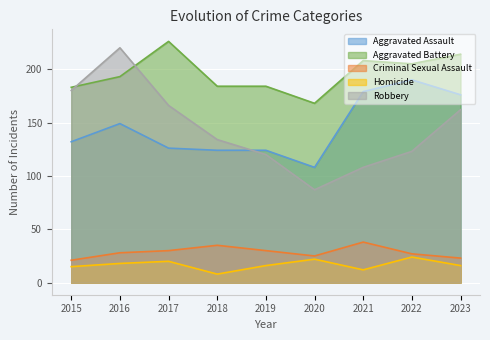

True or false: Robbery has a value of 123 at 2022.

True